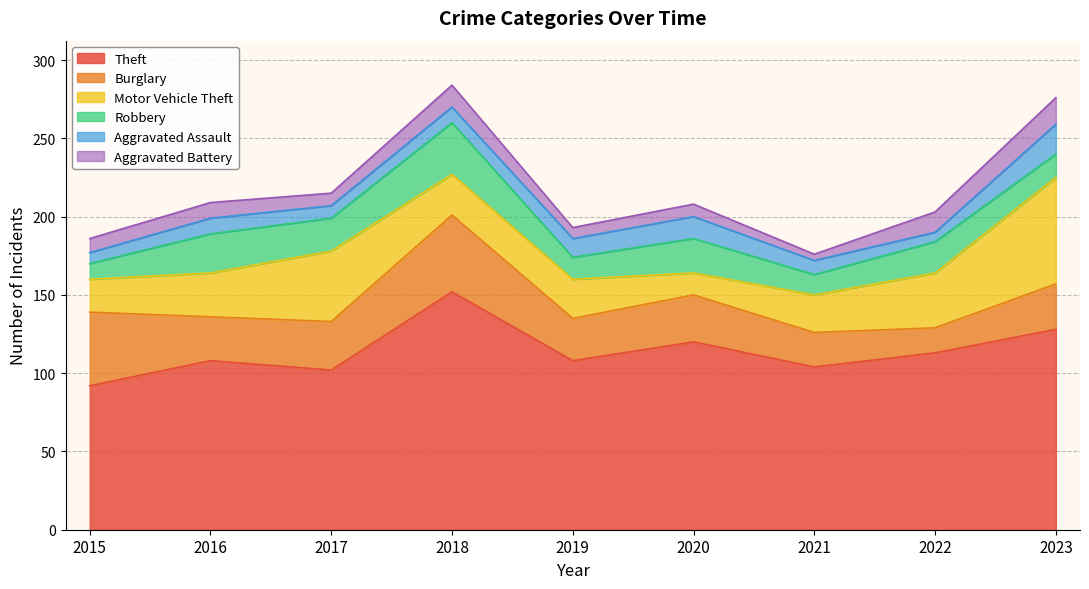

What is the average value of the Aggravated Assault series?

11